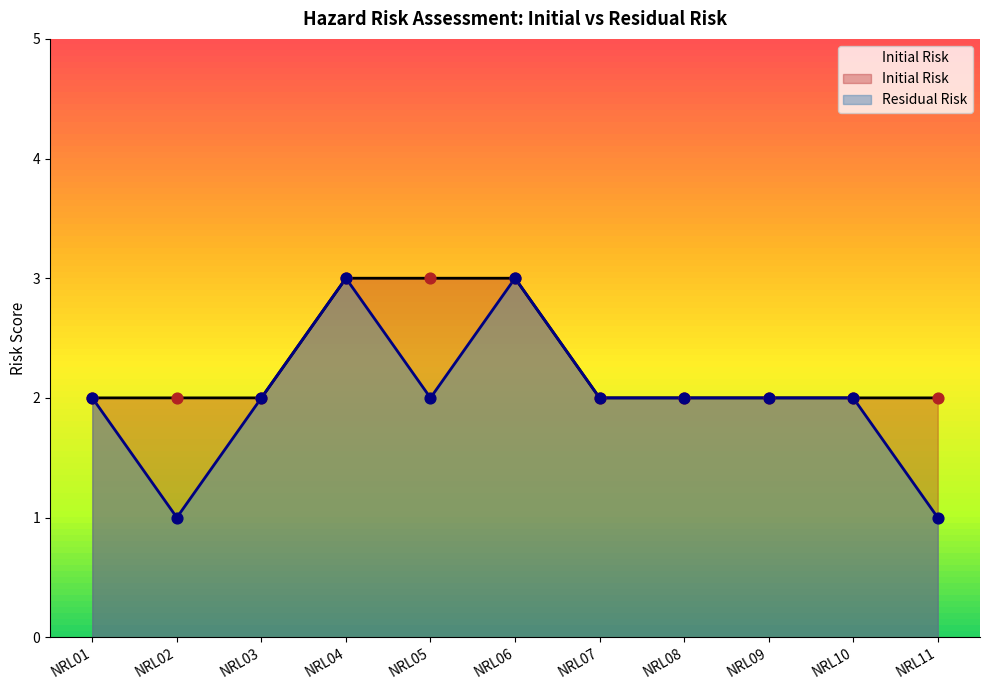

At how many categories does at least one series exceed 2?

3